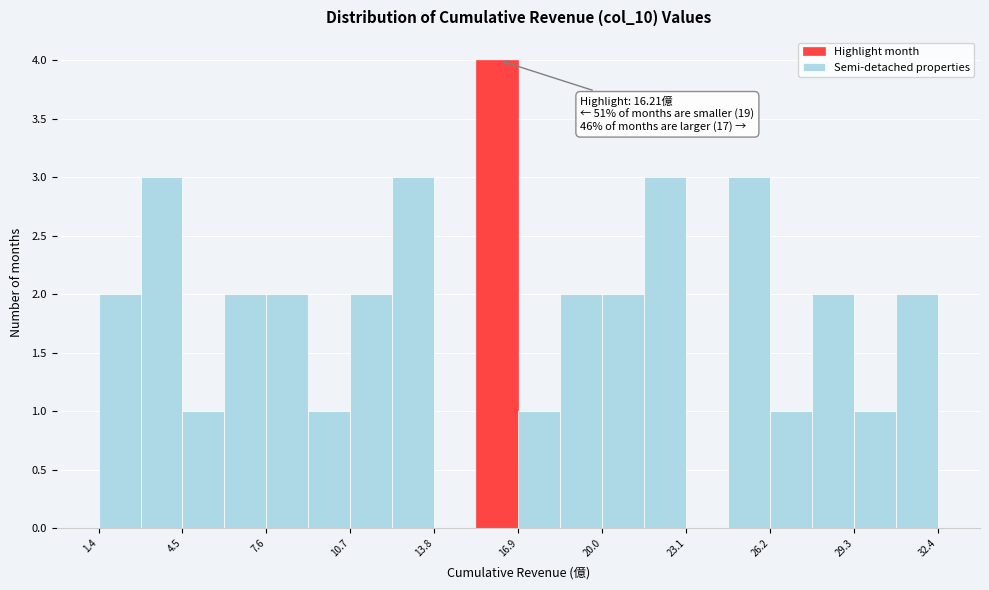

Read against the x-axis, roughly where is the centre of the tallest bar?

16.0